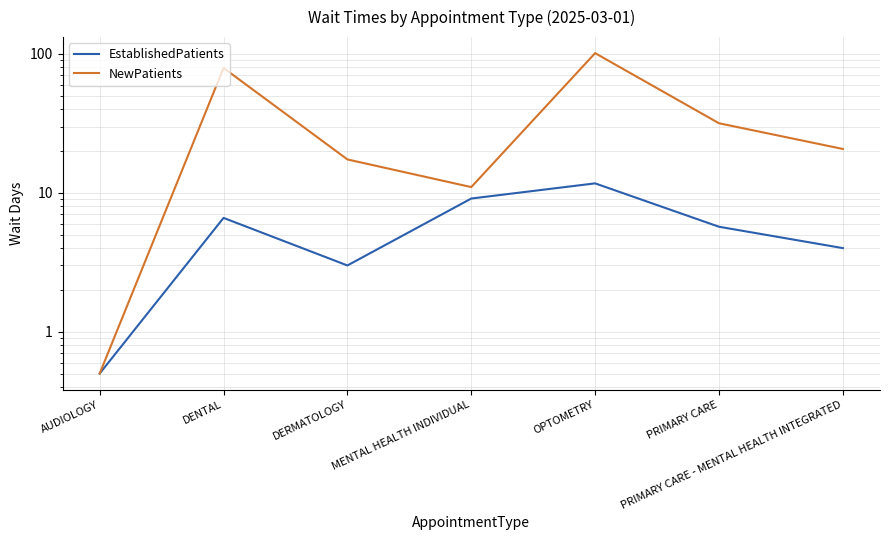

Where is the first local maximum for EstablishedPatients?

DENTAL